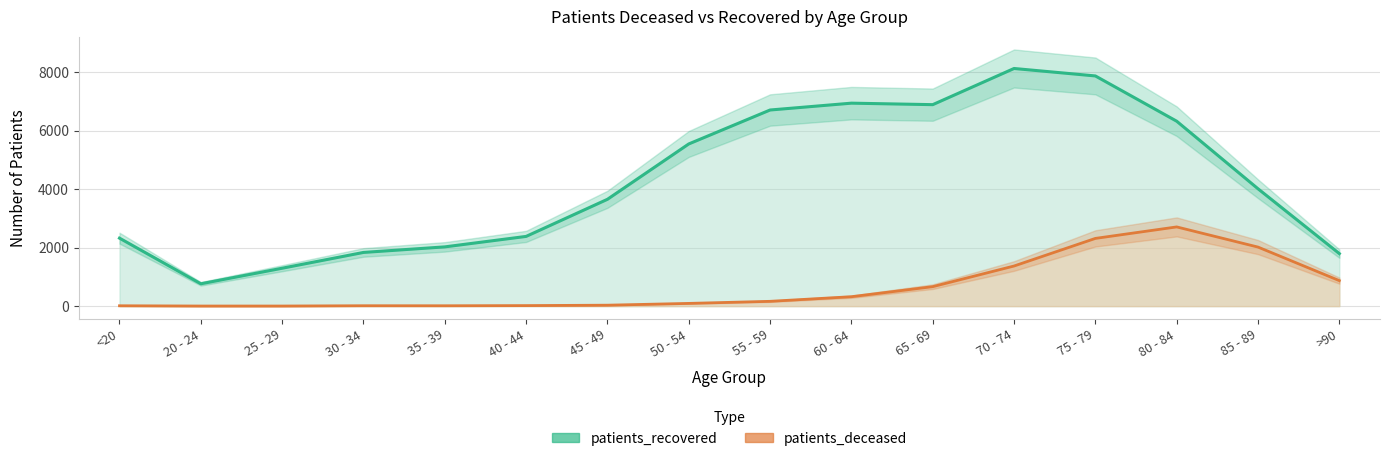

Where does the patients_recovered series first go above 4013?

50 - 54